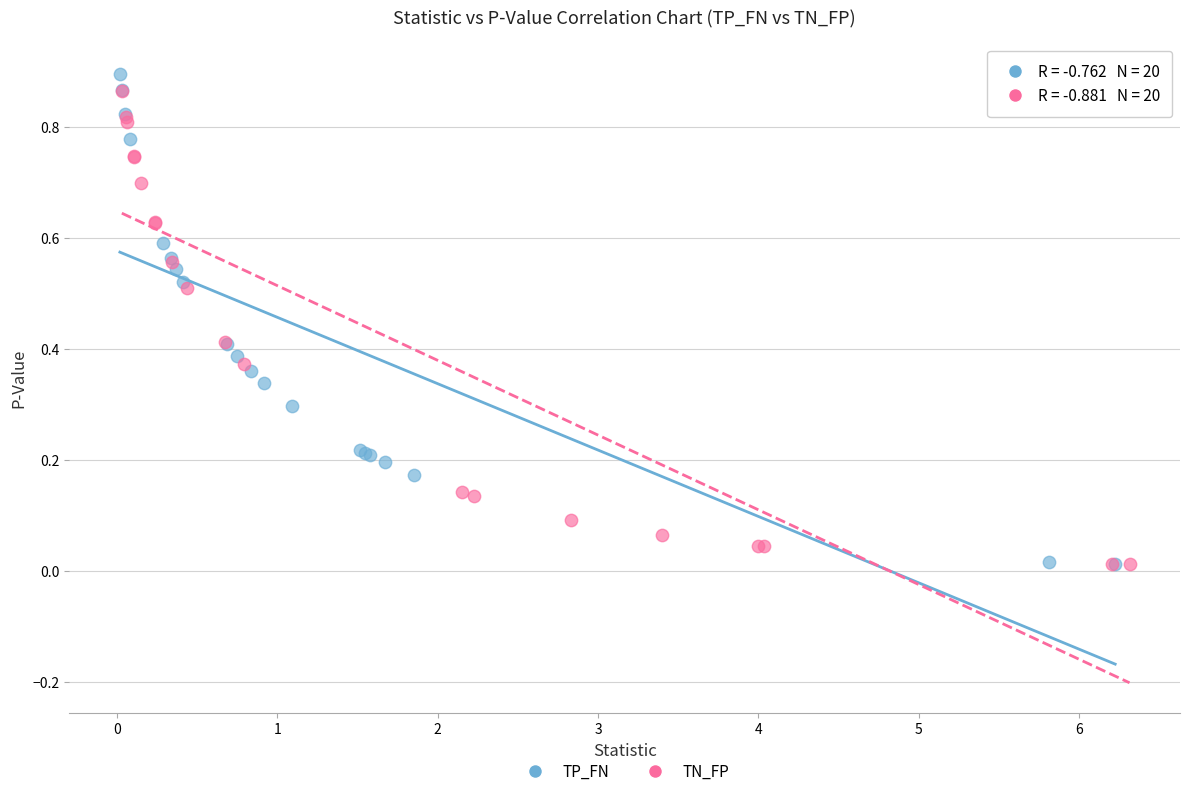

Which series has the widest spread of Y values?

TP_FN